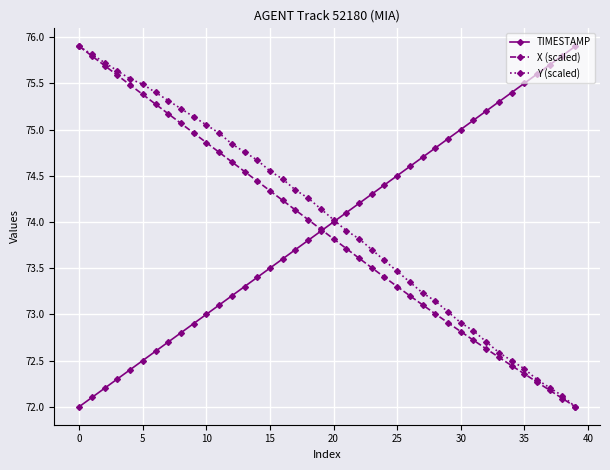

What is the difference between the maximum and minimum values in the Y (scaled) series?

3.9